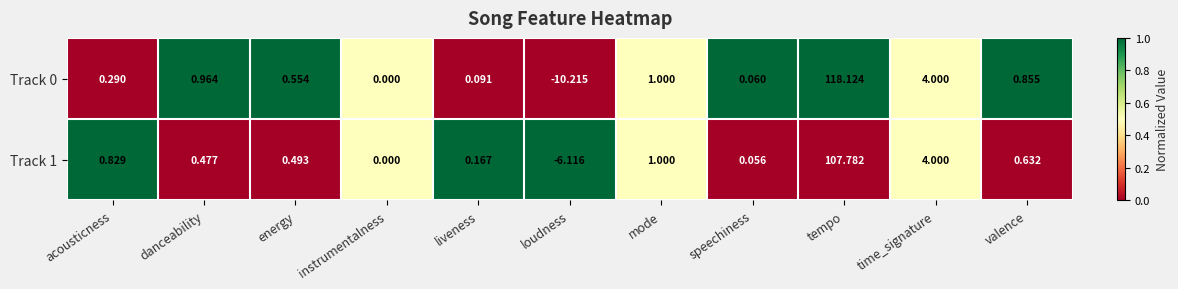

At which category is the sum across all series the highest?

tempo